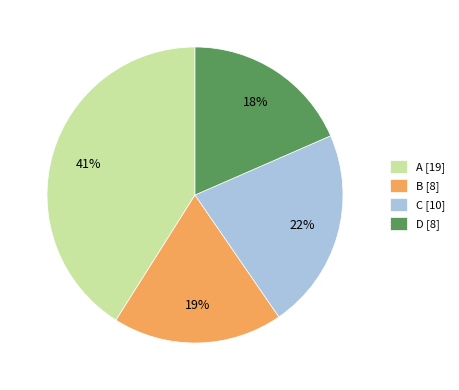

How many slices are in this pie chart?

4